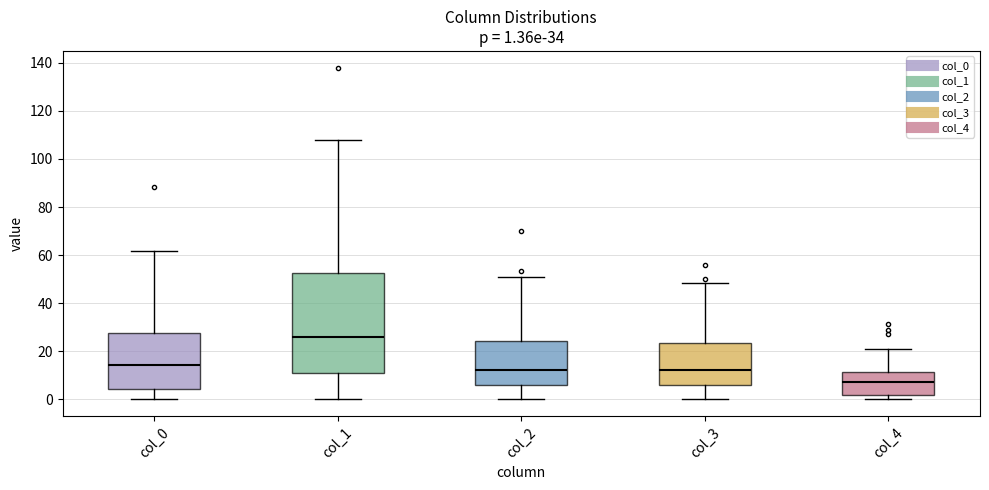

Comparing the boxes themselves (not the whiskers), which one is the tallest?

col_1